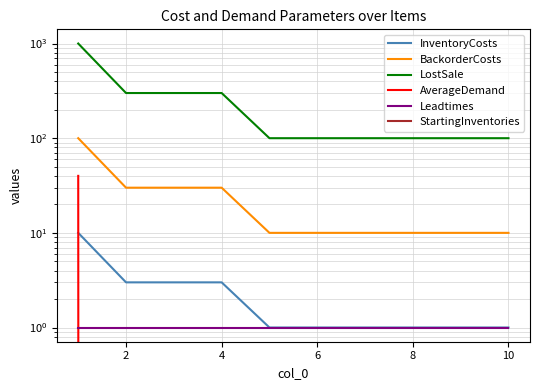

Rank the series by their maximum value, from highest to lowest.

LostSale, BackorderCosts, AverageDemand, InventoryCosts, Leadtimes, StartingInventories